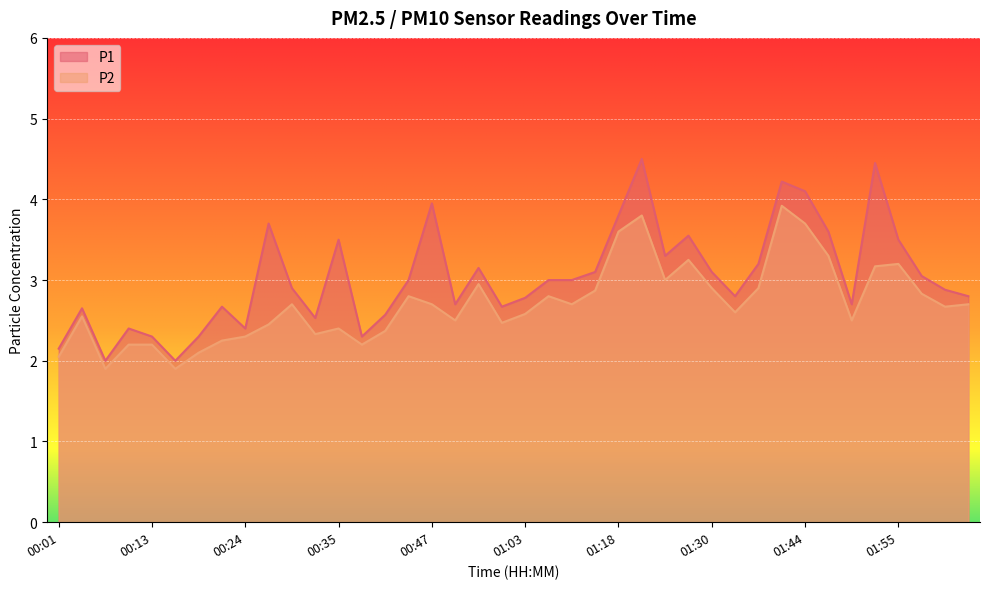

How many interior local peaks does the P2 series have?

10